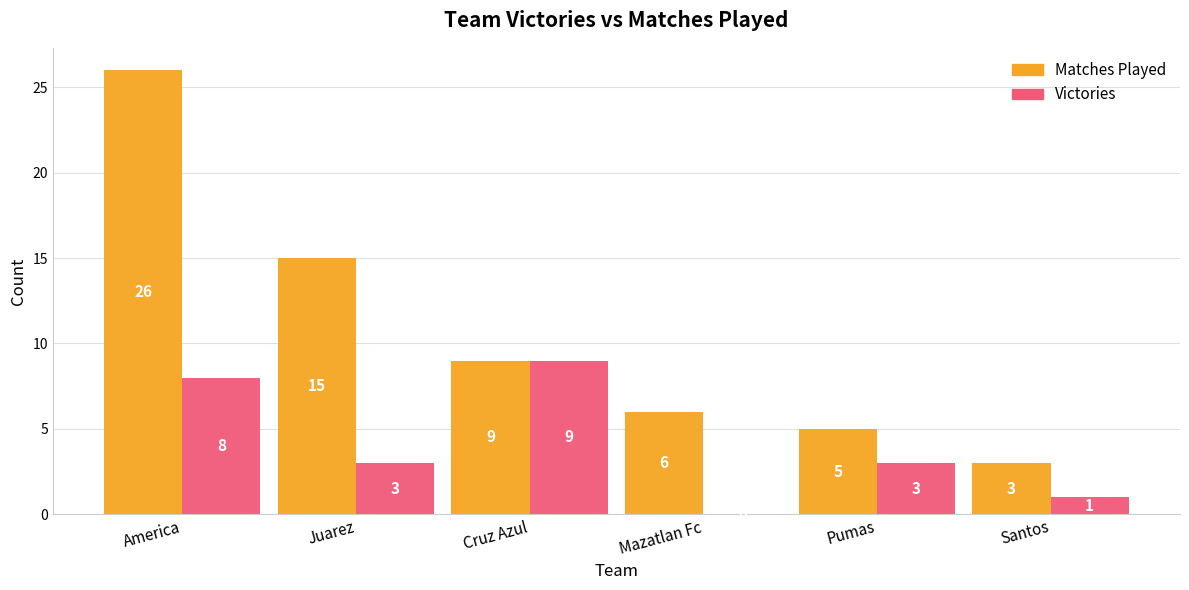

At which category is the sum across all series the highest?

America